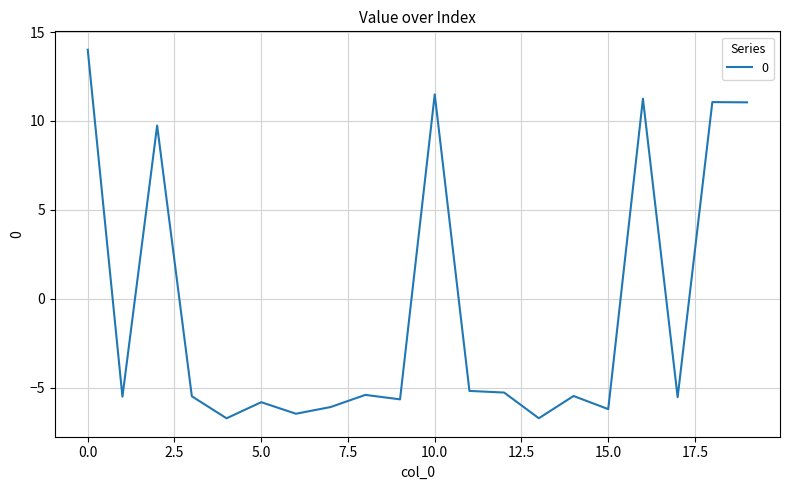

What is the difference between the maximum and minimum values?

20.7